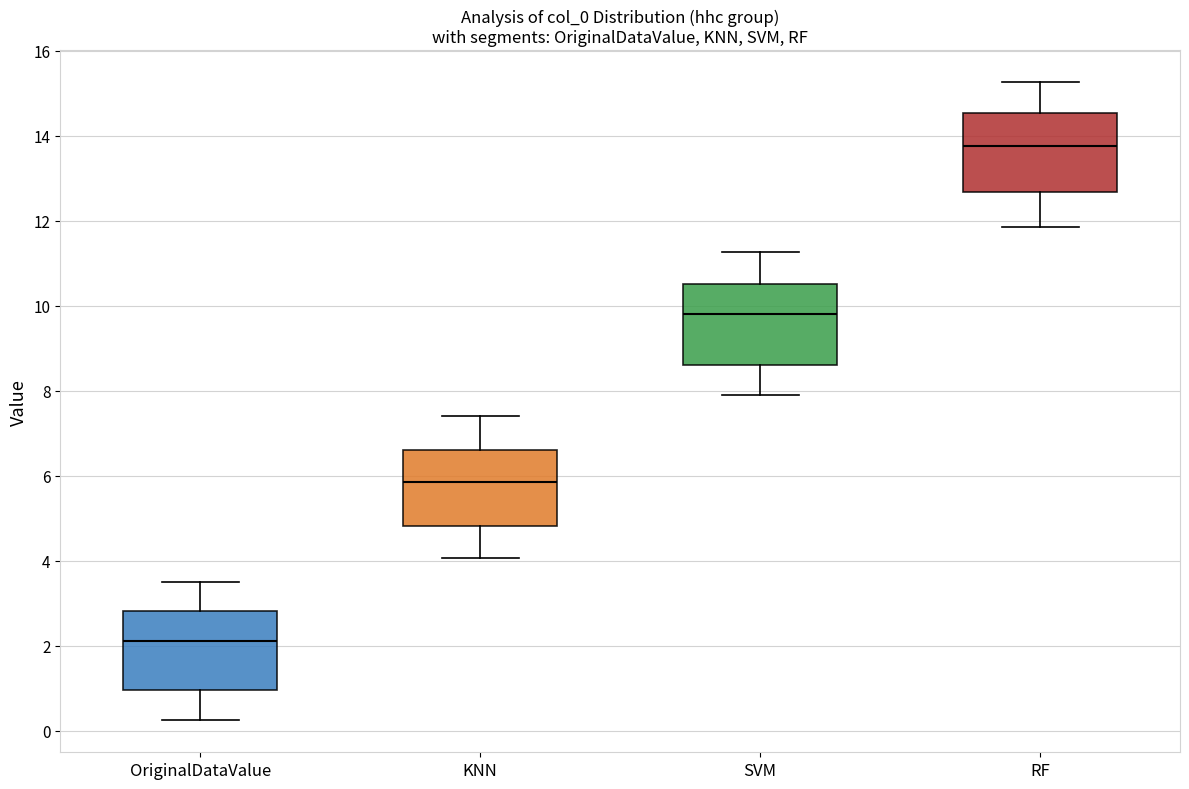

Reading left to right, transcribe this box plot: for each box, give where its median line is, the range the box spans, and where its two whiskers end, as read against the y-axis. The values are not printed on the chart, so give them approximately, as read against the axis.

OriginalDataValue: median 2.2, box 1.0 to 2.8, whiskers 0.2 to 3.6
KNN: median 5.8, box 4.8 to 6.6, whiskers 4.0 to 7.4
SVM: median 9.8, box 8.6 to 10.6, whiskers 7.8 to 11.2
RF: median 13.8, box 12.6 to 14.6, whiskers 11.8 to 15.2